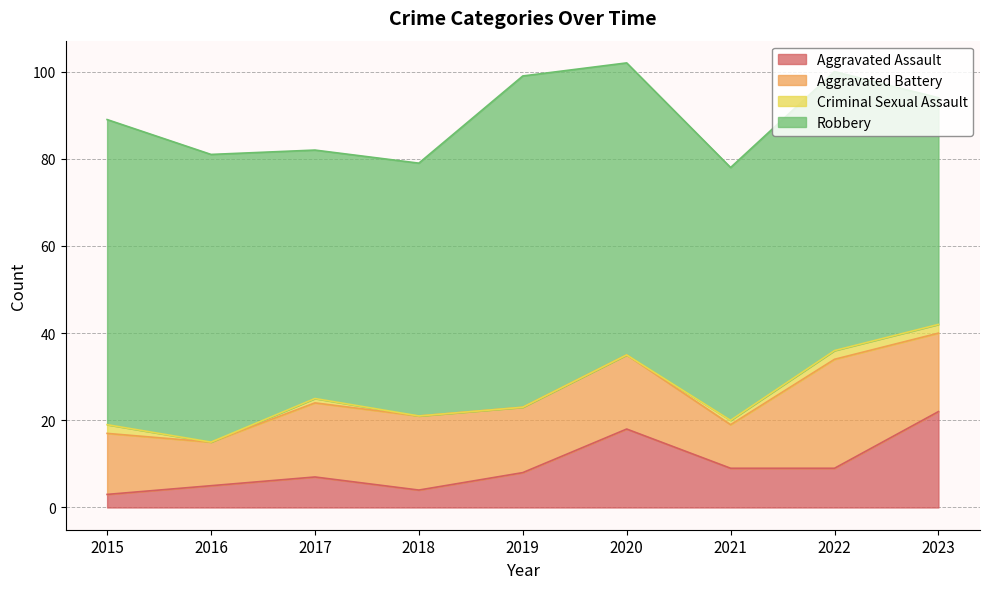

What is the minimum value for Robbery?

52